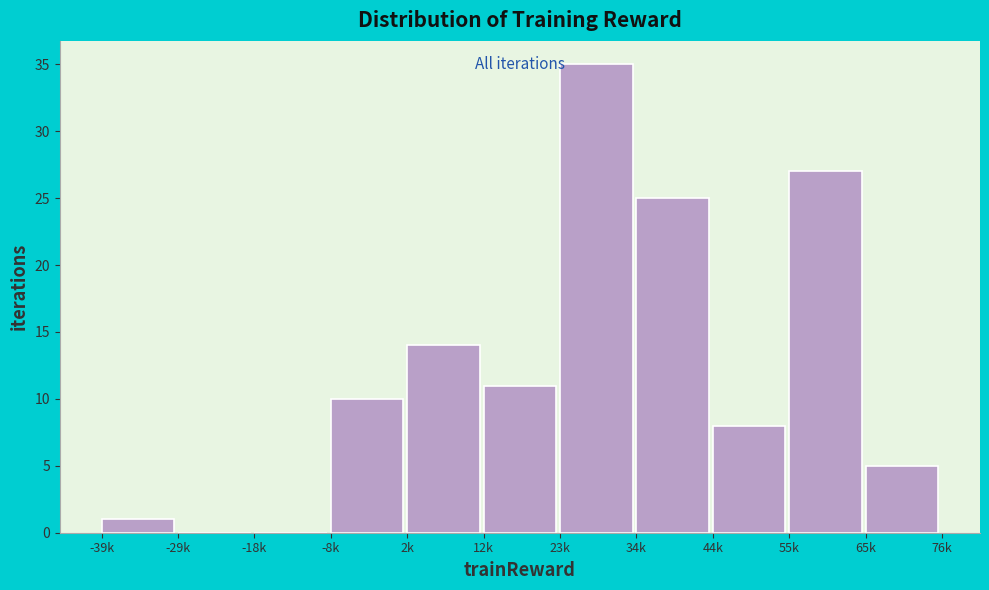

Reading left to right, transcribe all the data shown in this chart.

-39k=1	-29k=0	-18k=0	-8k=10	2k=14	12k=11	23k=35	34k=25	44k=8	55k=27	65k=5